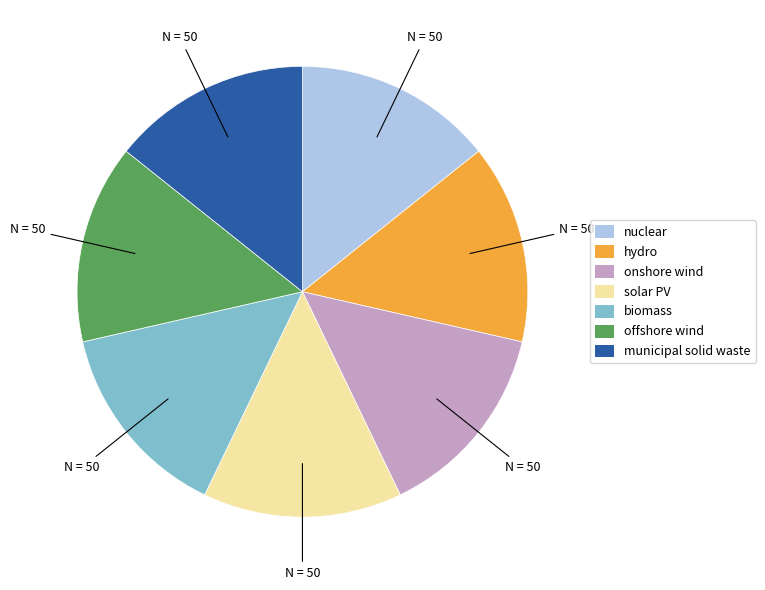

Is there any slice that represents more than half of the pie?

No